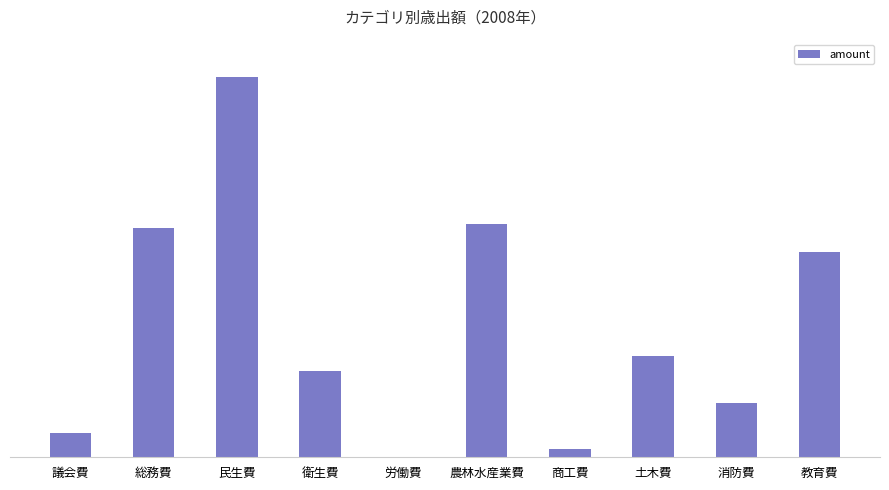

What is the change in value from 民生費 to 消防費?

-1014169000